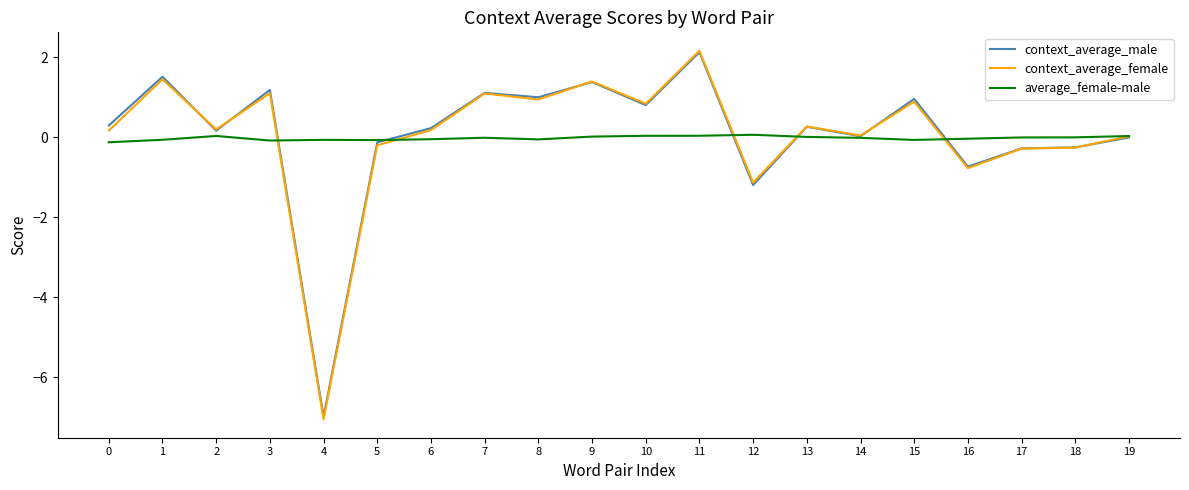

What are all the series names shown in the legend?

context_average_male, context_average_female, average_female-male